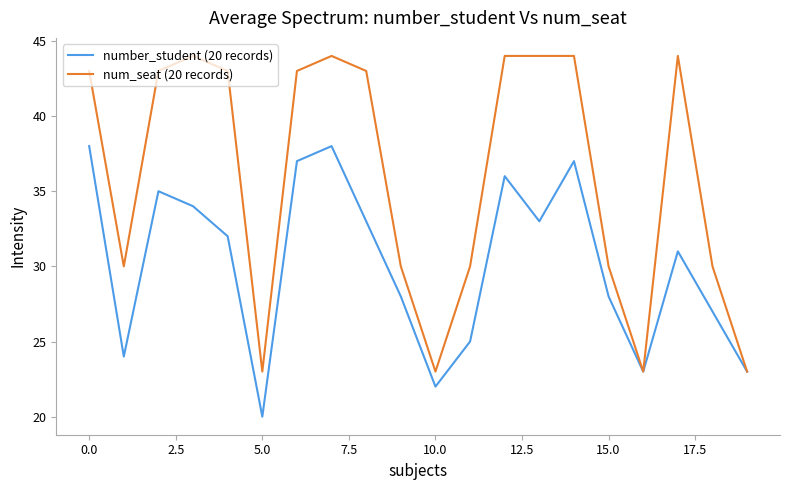

Rank the series by their average value, from highest to lowest.

num_seat (20 records), number_student (20 records)